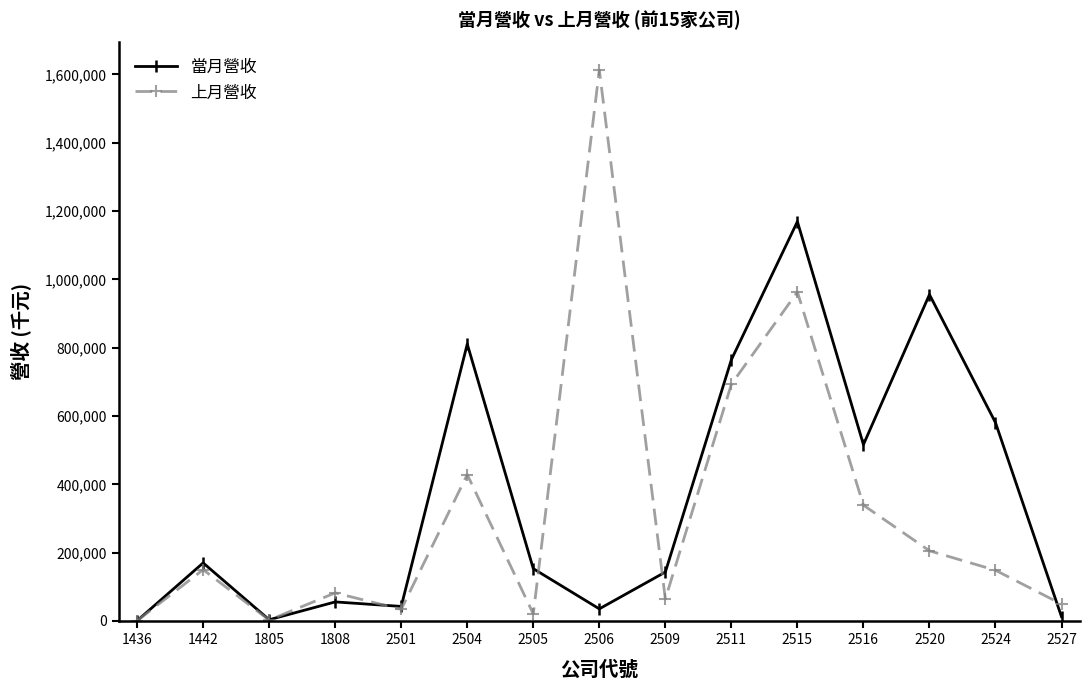

At how many categories does at least one series exceed 1403329?

1